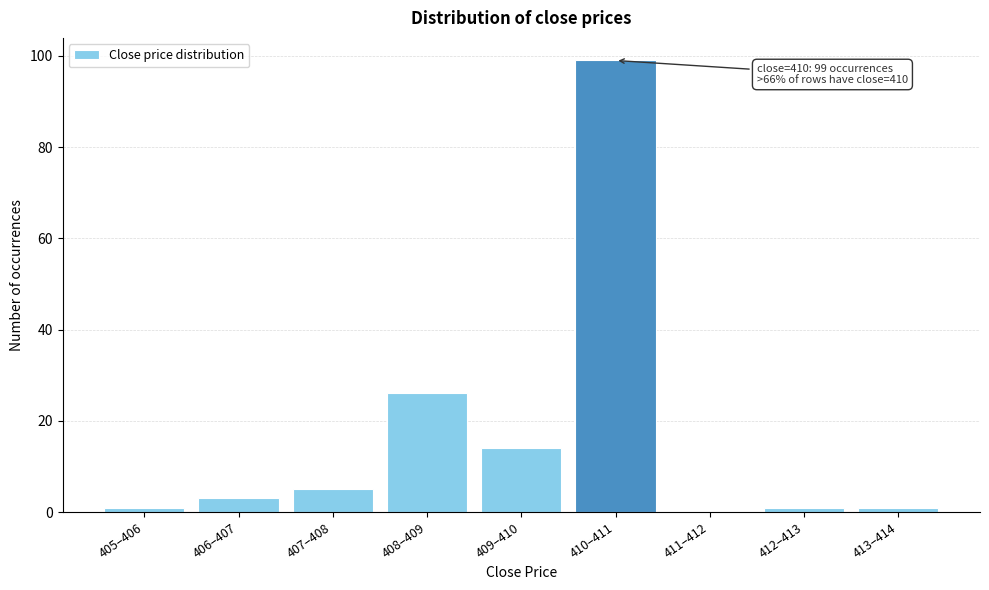

What is the sum of the values at 406–407 and 409–410?

17